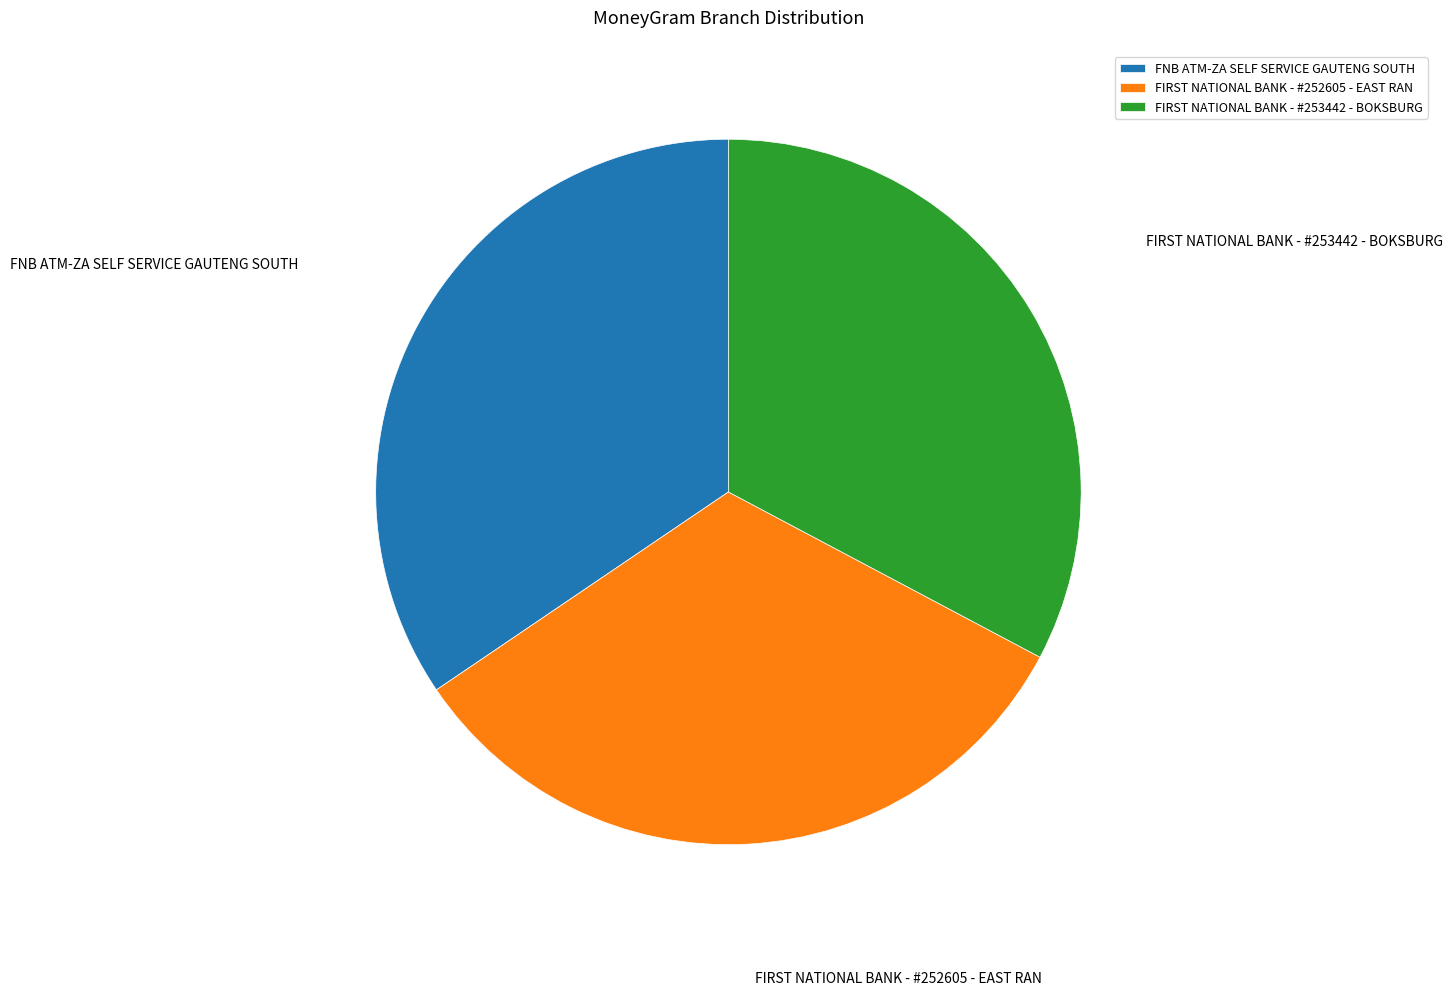

What is the largest slice in the pie chart?

FNB ATM-ZA SELF SERVICE GAUTENG SOUTH